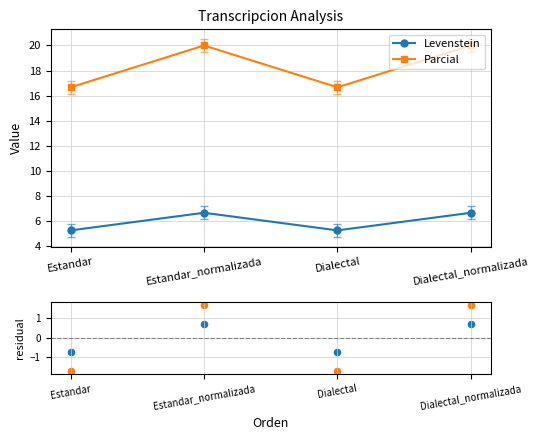

True or false: Parcial and Levenstein cross at least once.

False